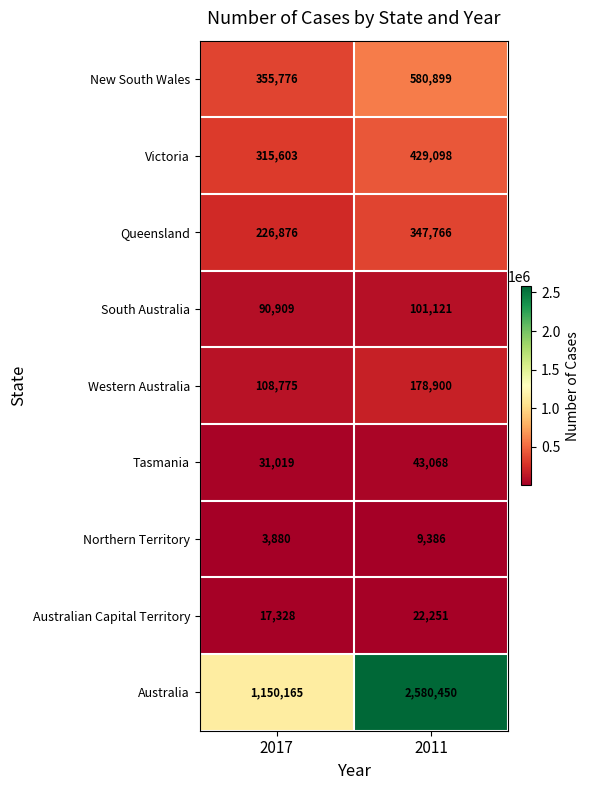

What is the difference between the highest and lowest values at 2011?

2571064